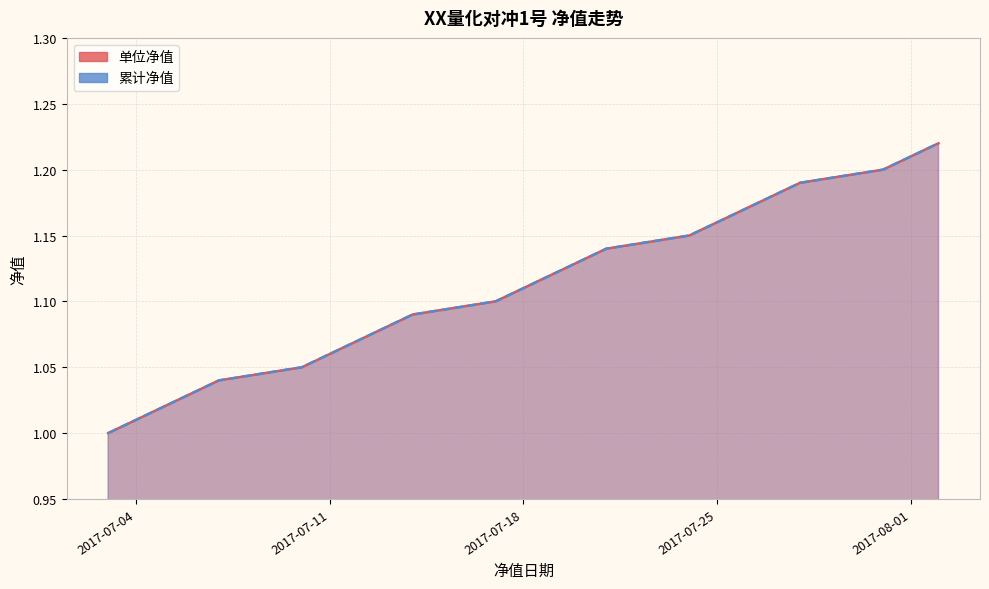

True or false: 累计净值 has a value of 1.8 at 2017-08-02.

False